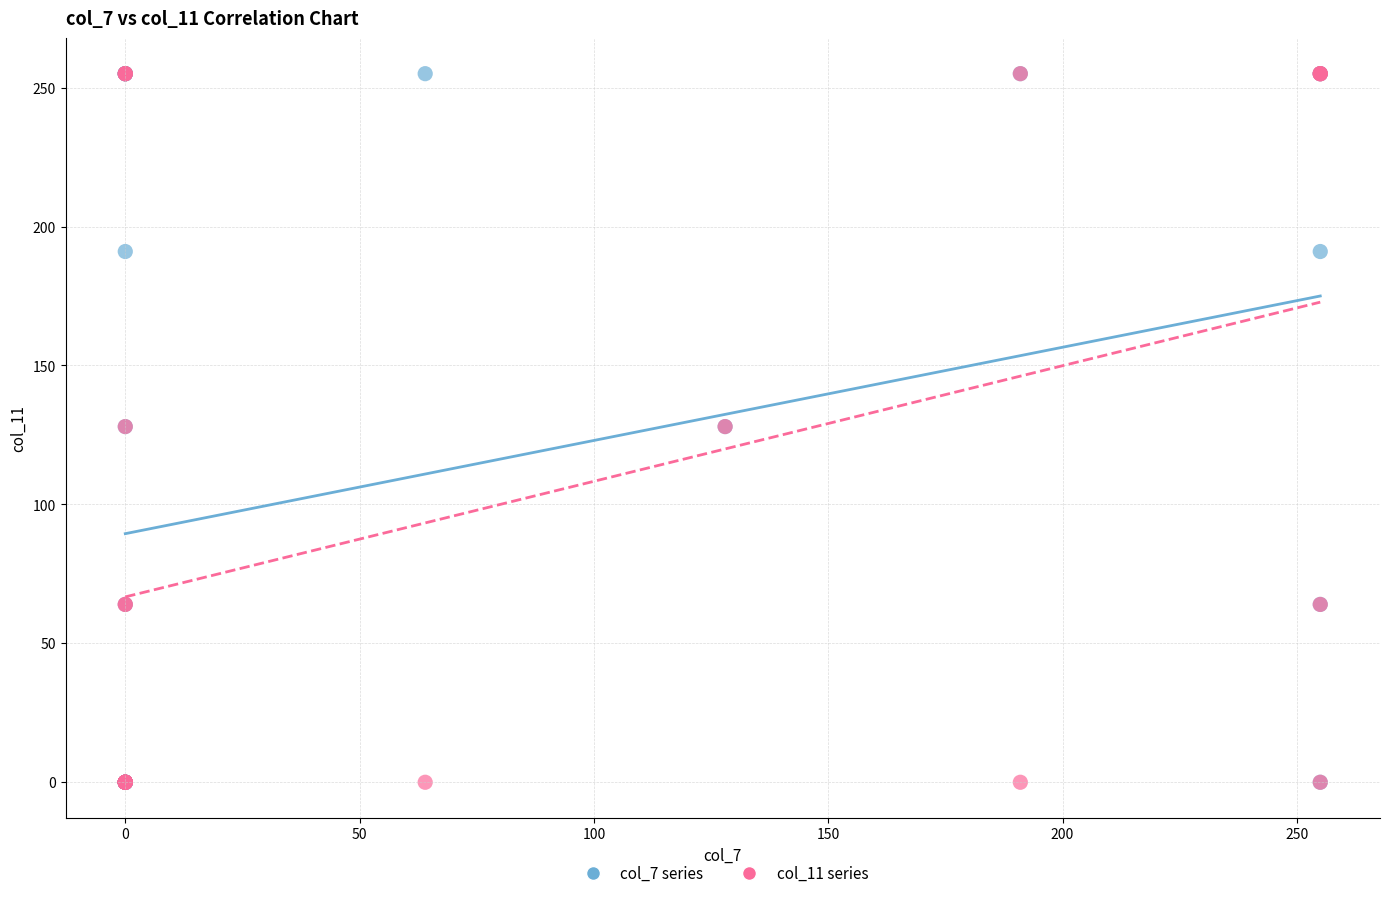

What are all the series names shown in the legend?

col_7 series, col_11 series